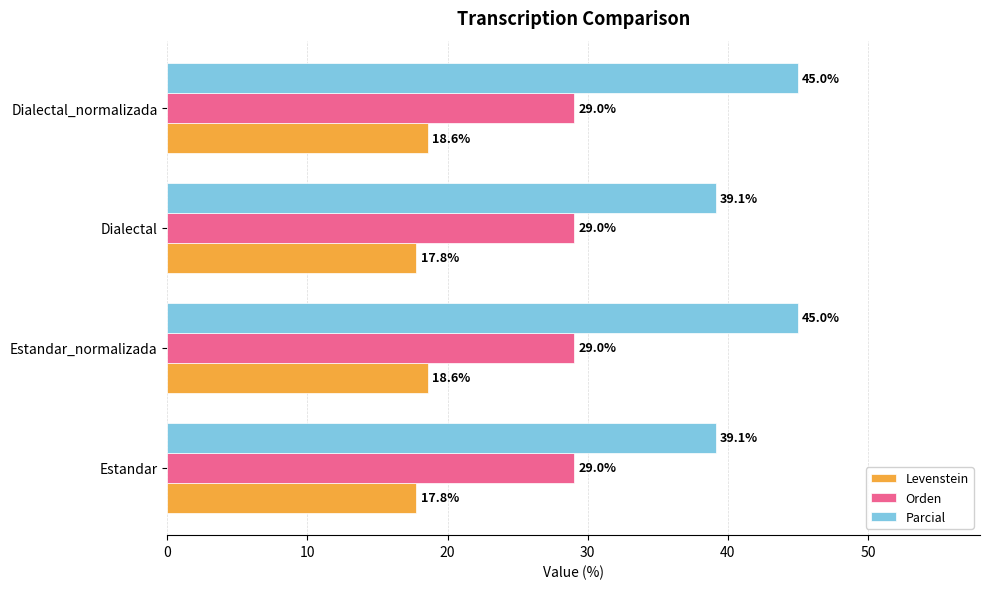

List the series in order of their peak value, highest first.

Parcial, Orden, Levenstein